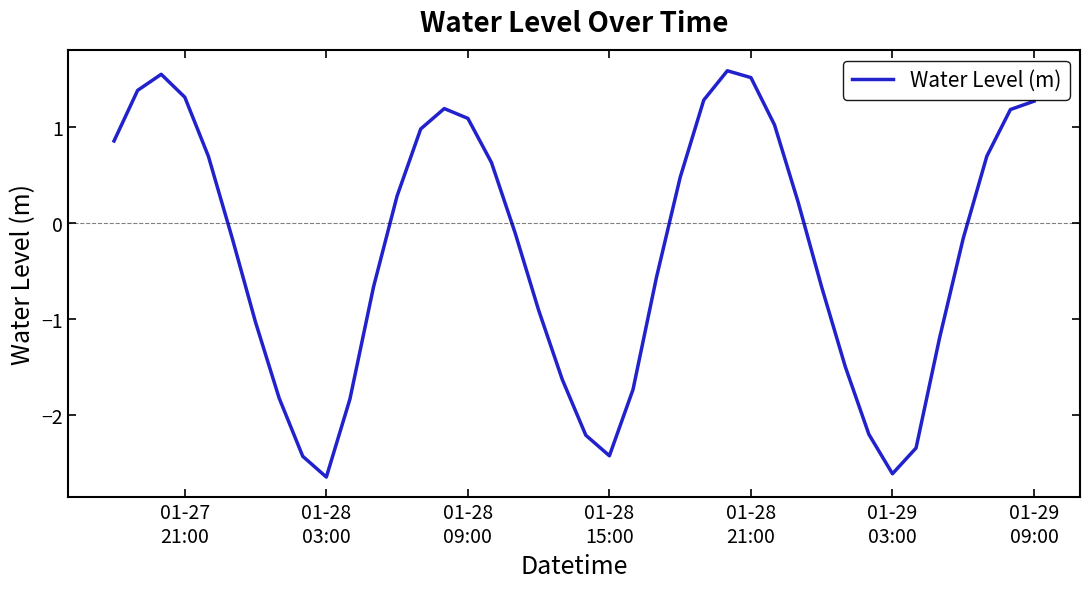

Does the chart display data point markers on the line(s)?

No